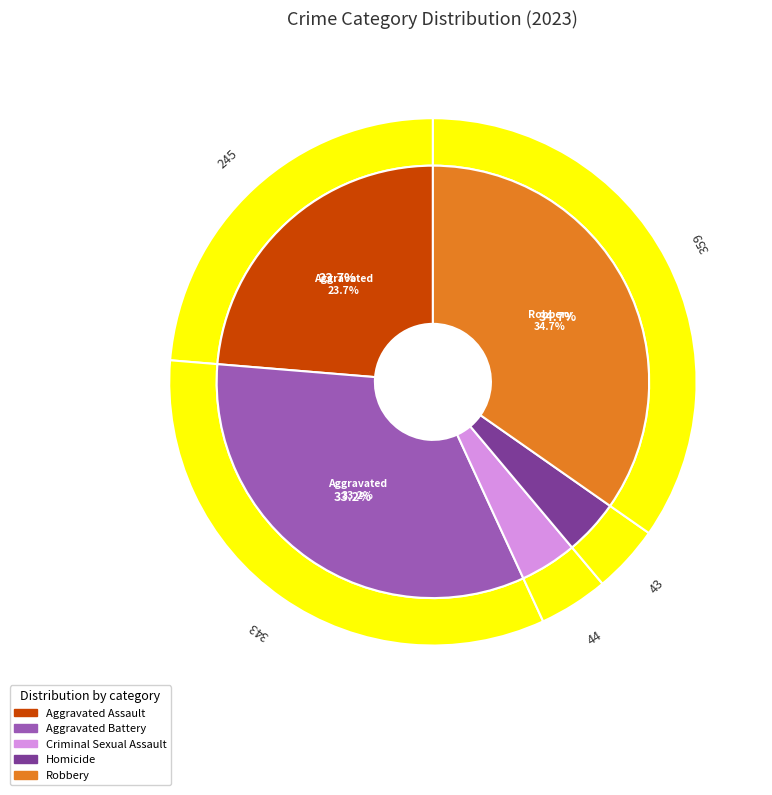

Count the number of slices in the pie.

5